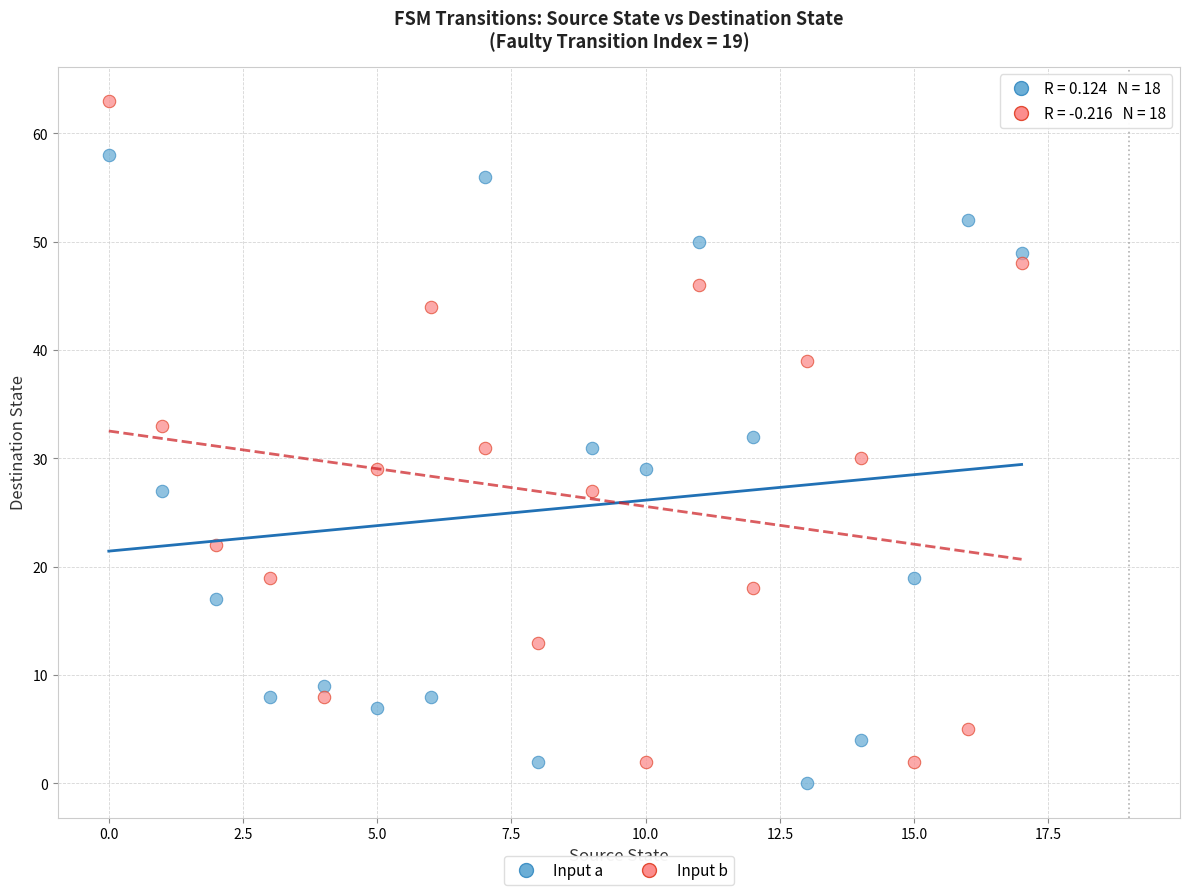

Across all data points, what is the range of Y values (max minus min)?

63